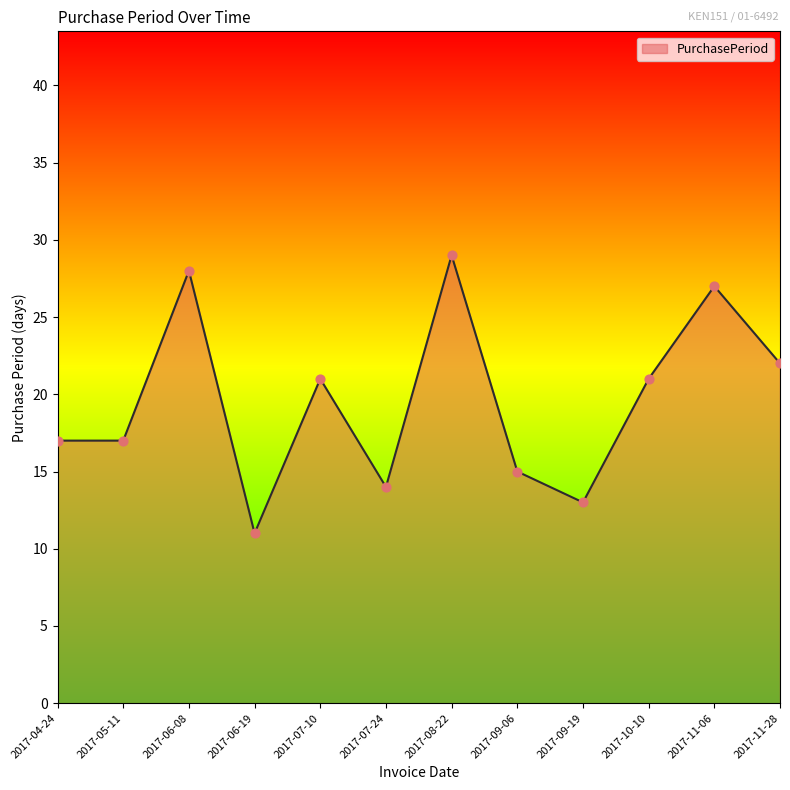

Approximately how many times larger is the value at 2017-10-10 compared to 2017-11-28?

1.0